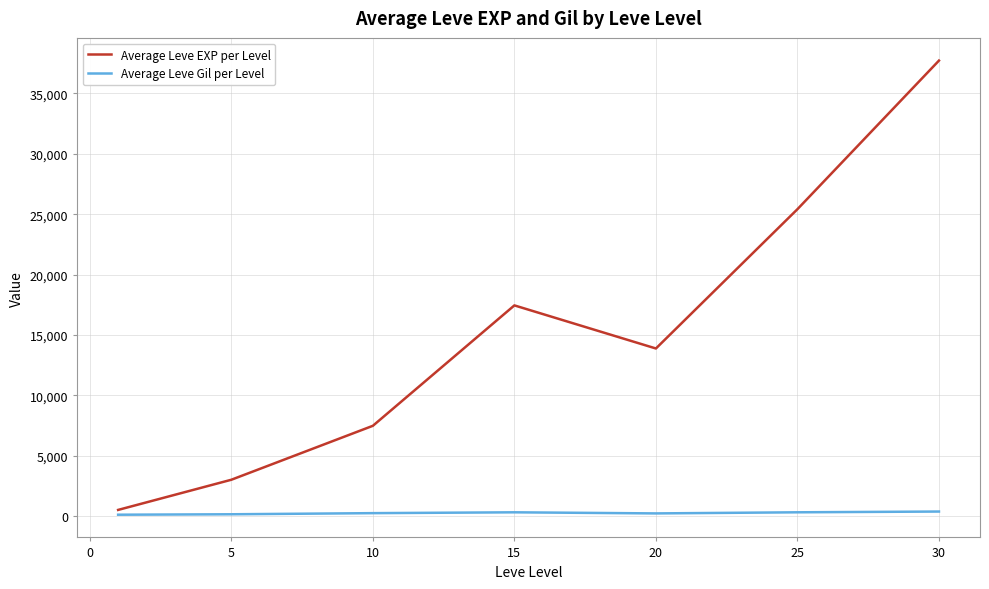

What is the lowest value of the Average Leve Gil per Level series?

113.0